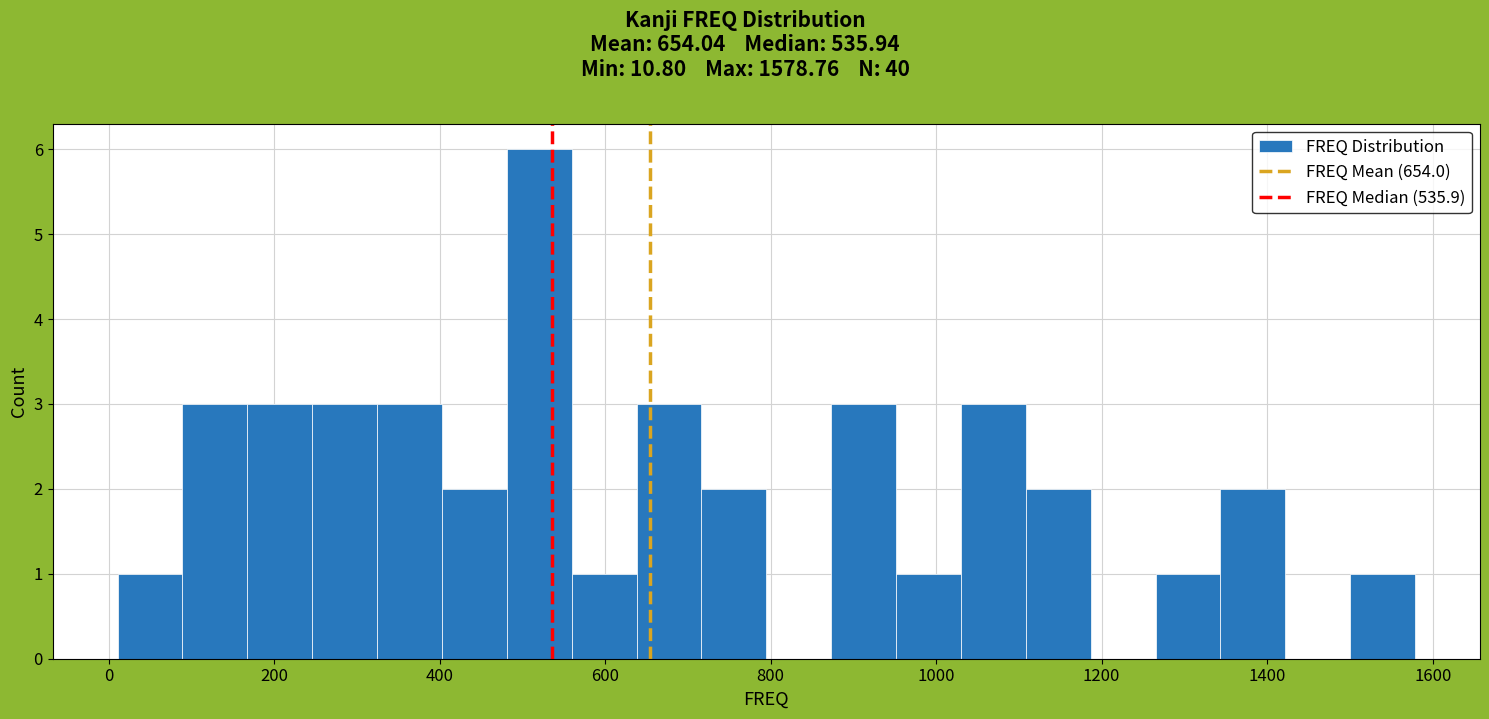

Read against the x-axis, roughly where is the centre of the tallest bar?

520